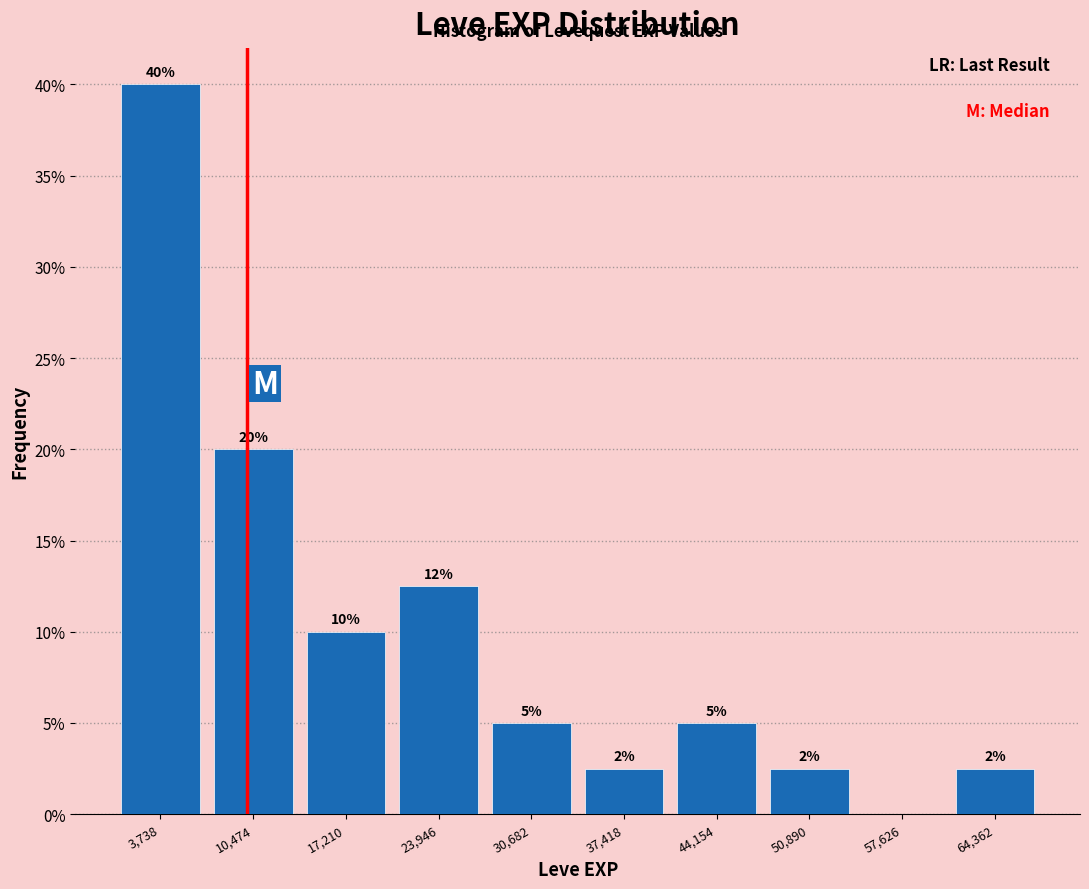

Over which range of the x-axis is the bar tallest?

0 to 7000